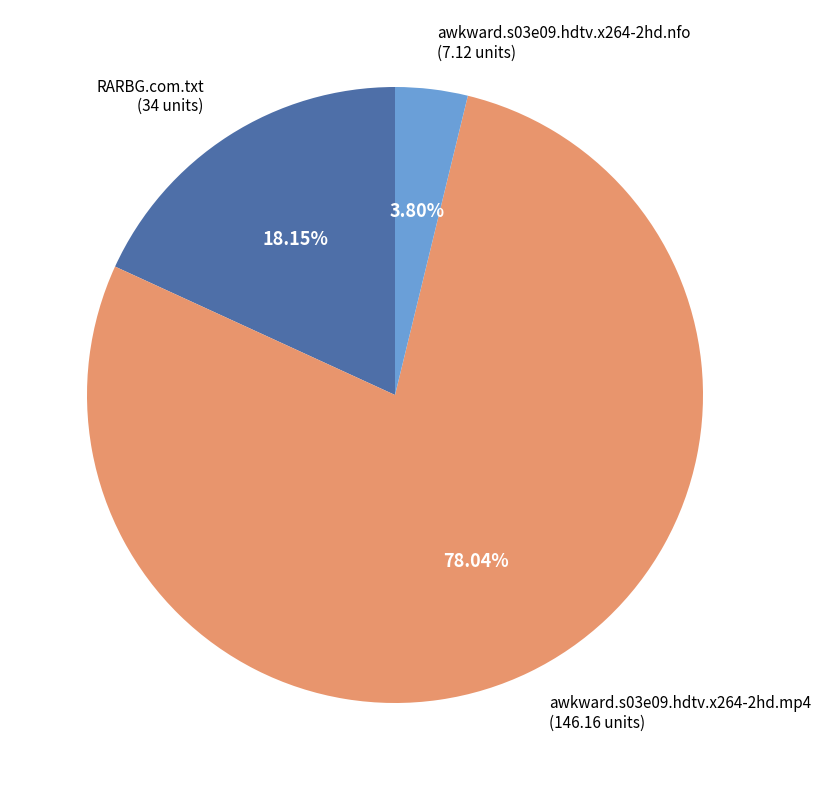

Which slice is the largest?

awkward.s03e09.hdtv.x264-2hd.mp4